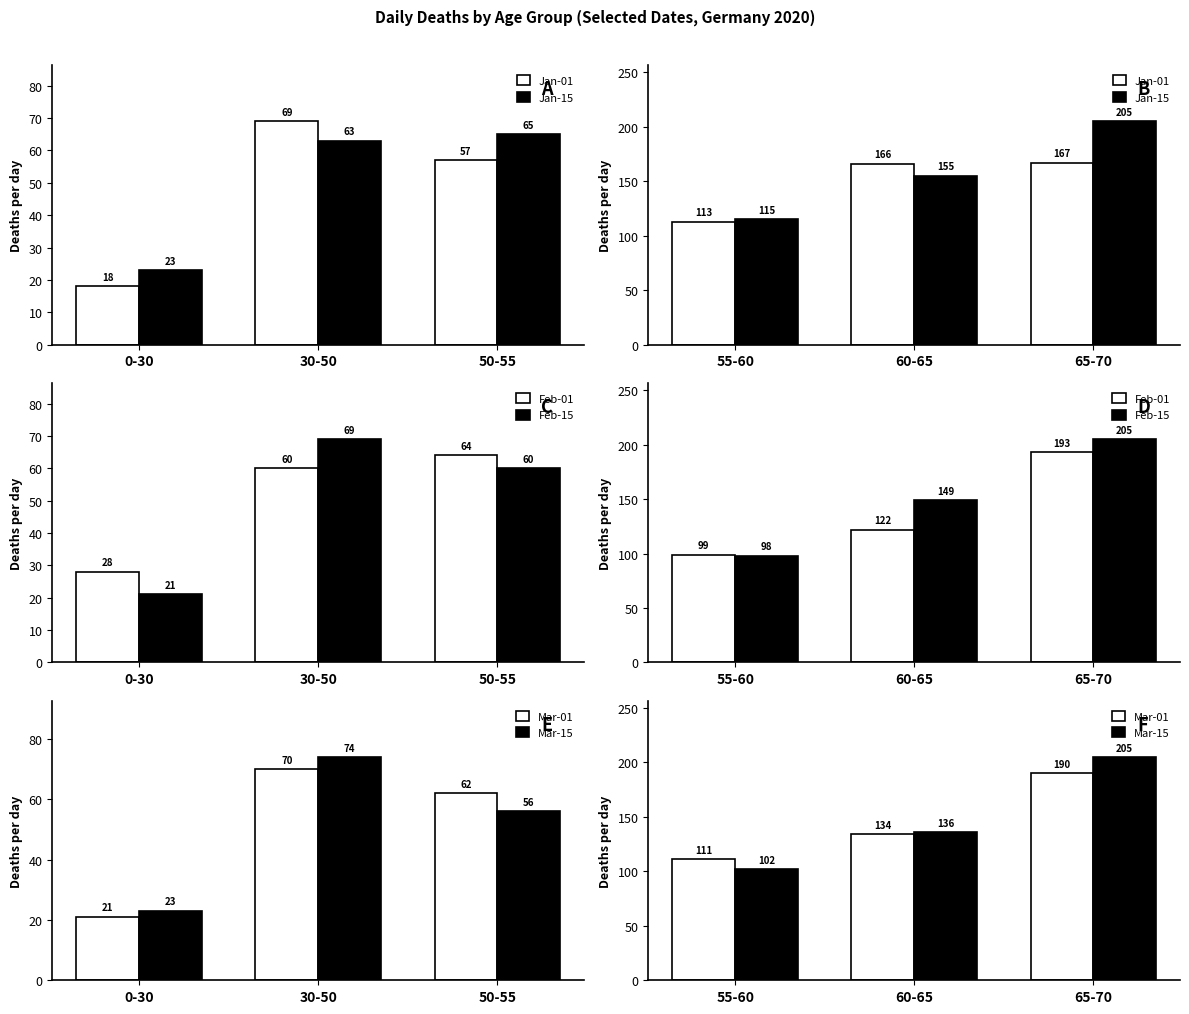

At which label does Jan-15 reach its peak?

65-70